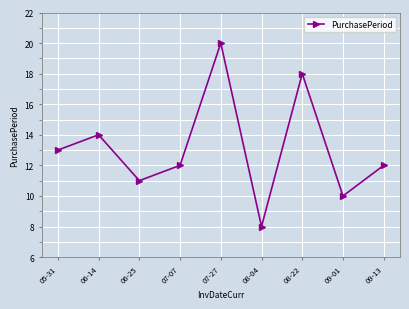

At which category does the data reach its first local valley?

06-25